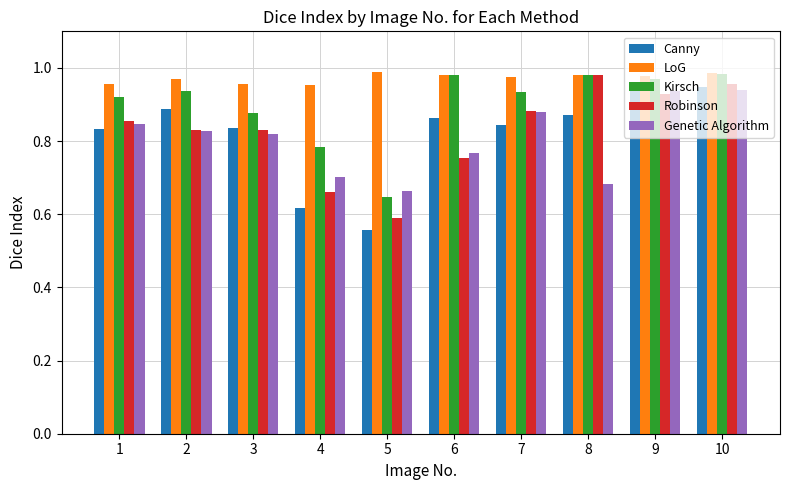

Where is Robinson nearest to the value 0?

5